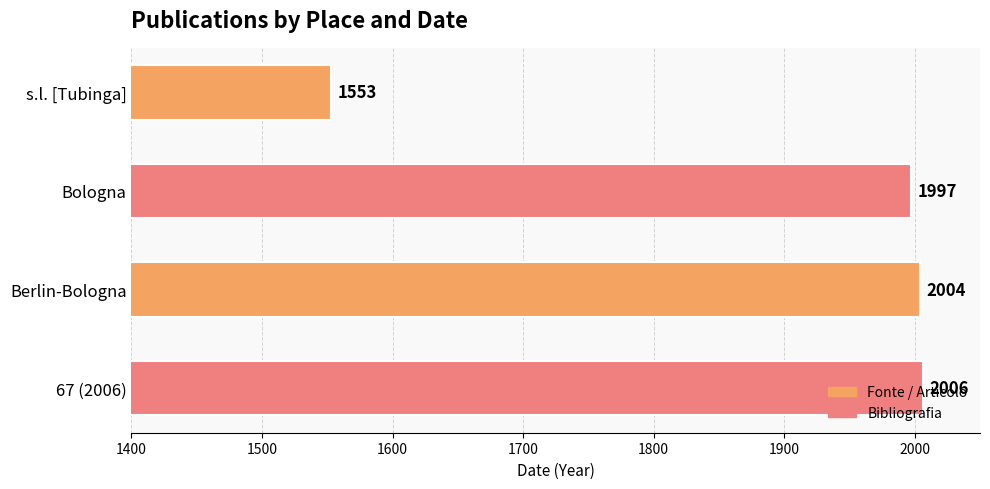

List the labels in order of value, largest first.

67 (2006), Berlin-Bologna, Bologna, s.l. [Tubinga]